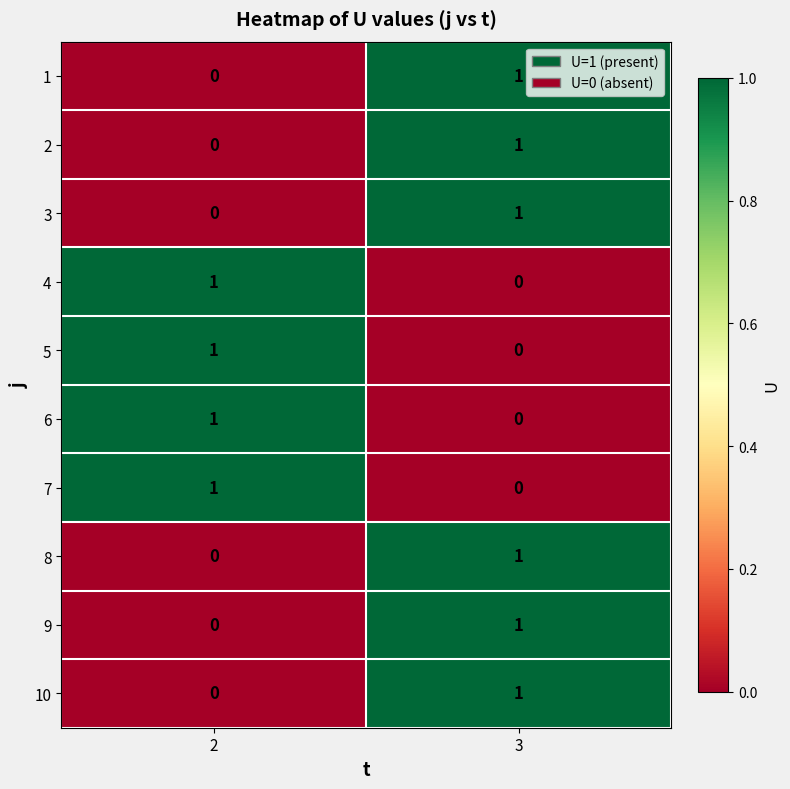

Is the value of 3 at 3 greater than the value of 6 at 3?

Yes